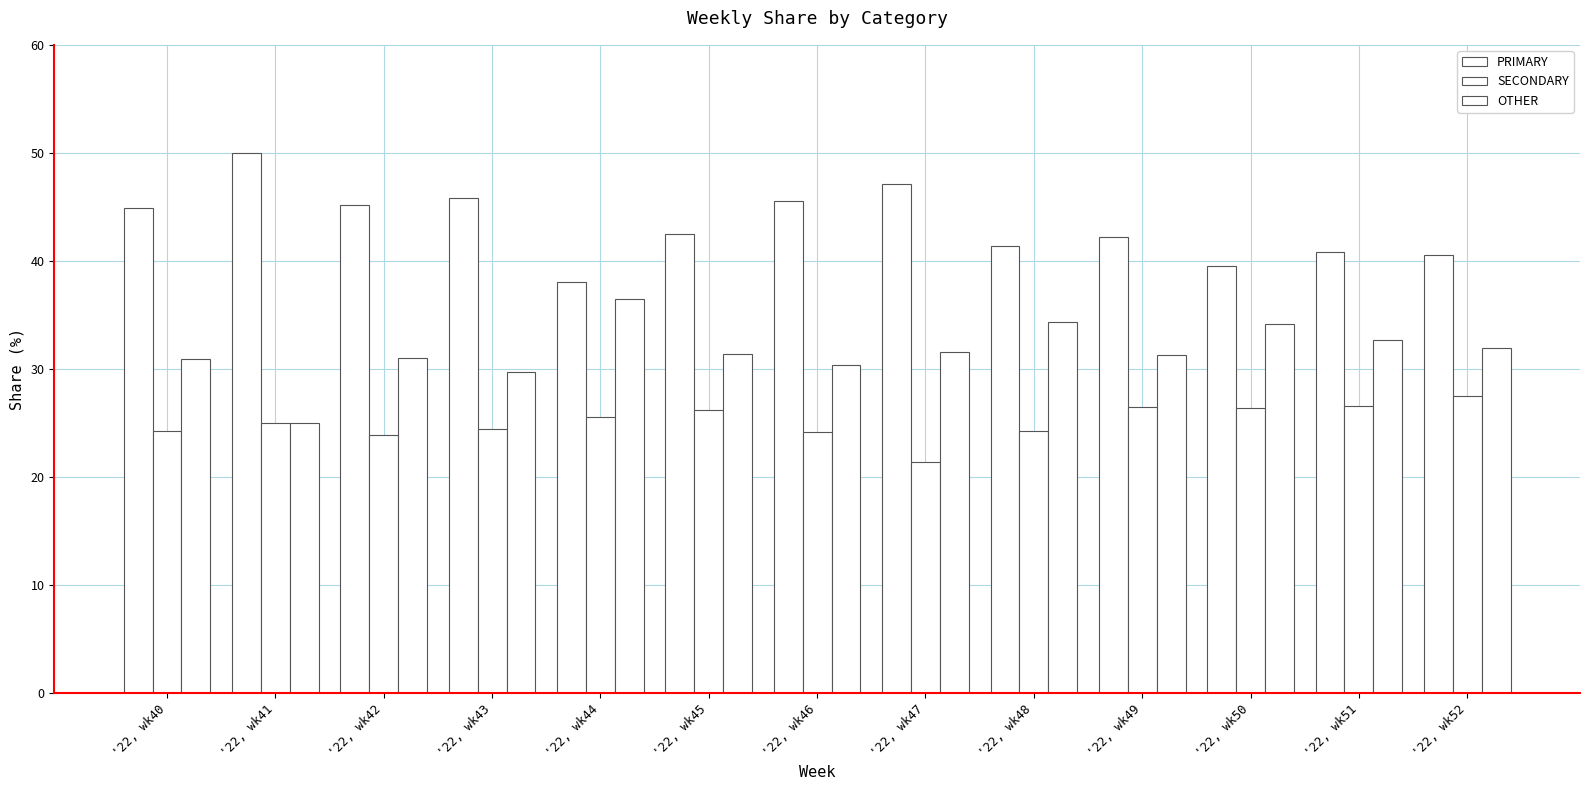

True or false: OTHER has a value of 34.3 at '22, wk48.

True